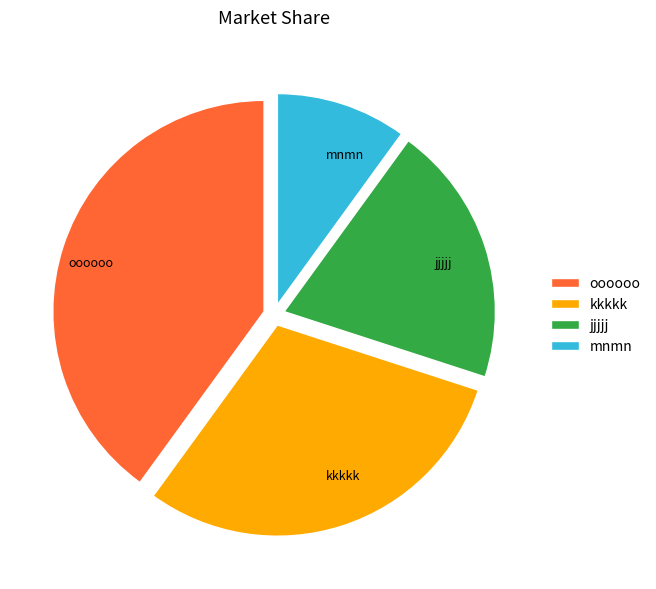

Between jjjjj and kkkkk, which is larger?

kkkkk